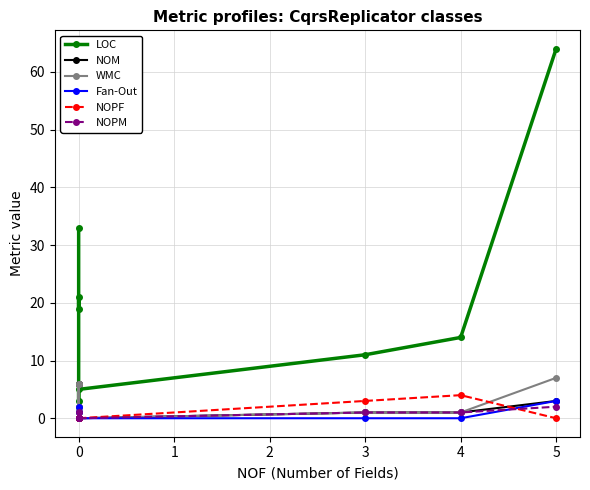

Is the value of NOM at 0 greater than the value of WMC at 0?

No